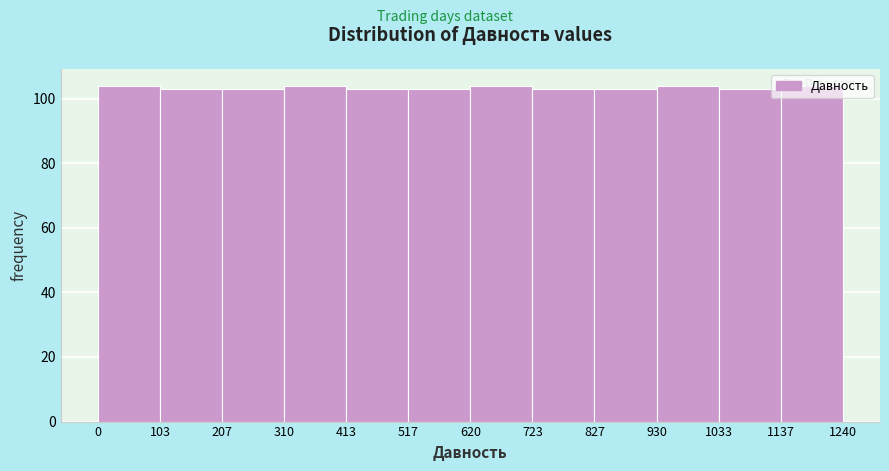

How tall is the bar that spans 1033 to 1137 on the x-axis? The values are not printed on the chart, so give them approximately, as read against the axis.

104